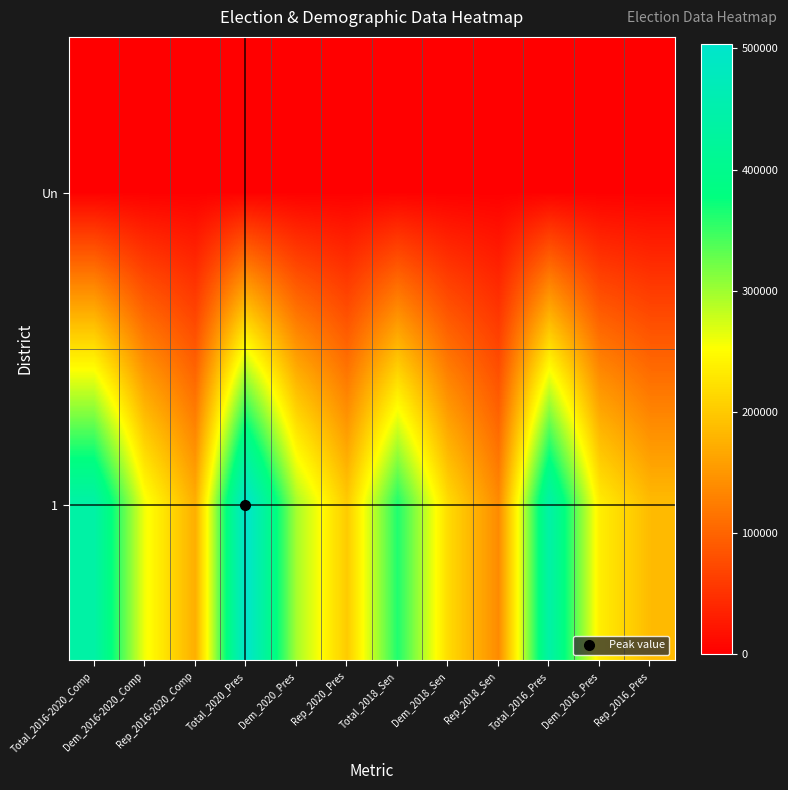

Rank the series by their maximum value, from lowest to highest.

Un, 1